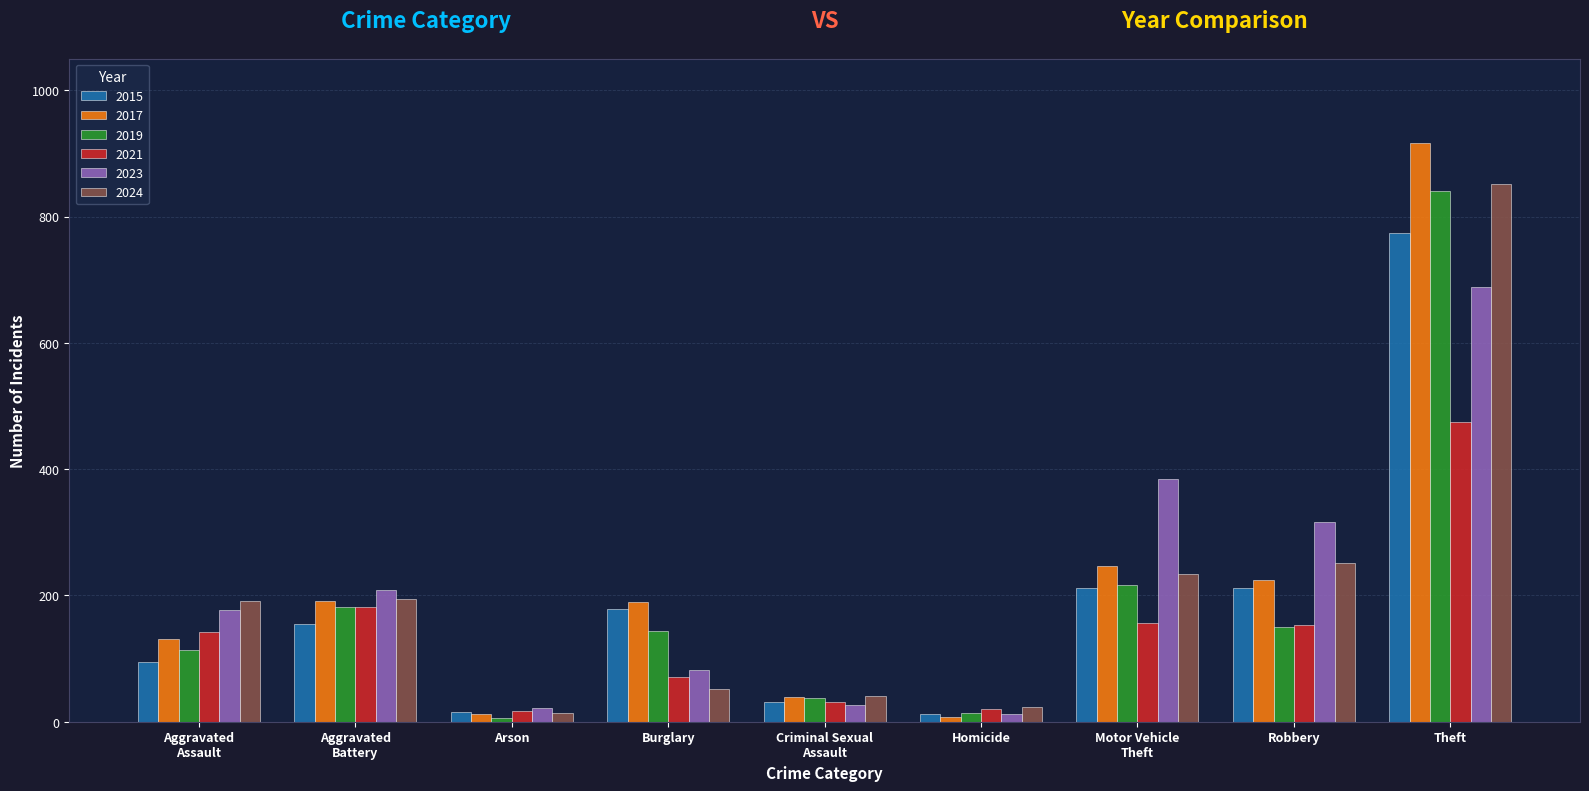

Which series has the widest spread of values?

2017